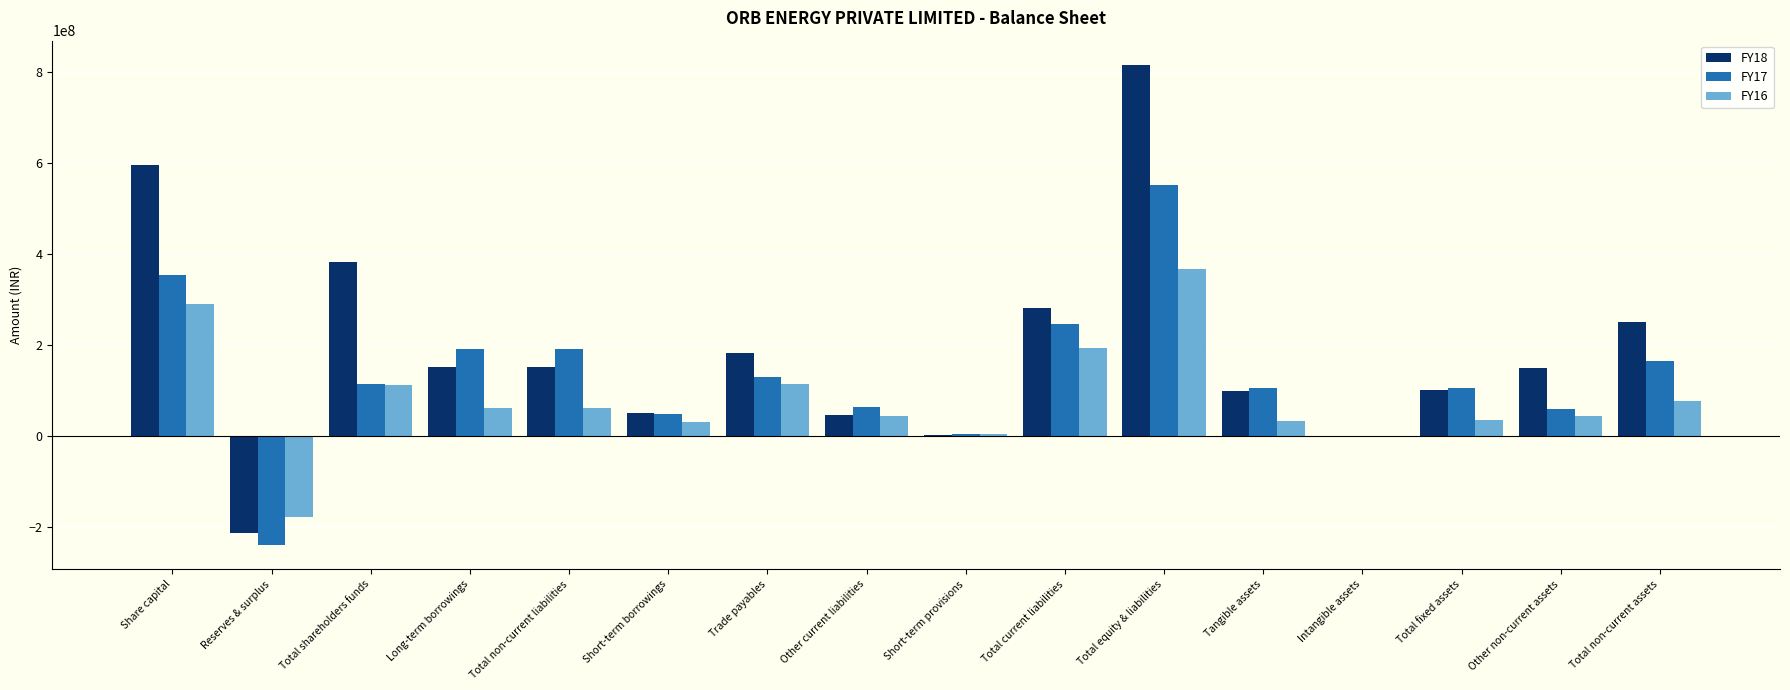

What is the greatest value displayed?

816517108